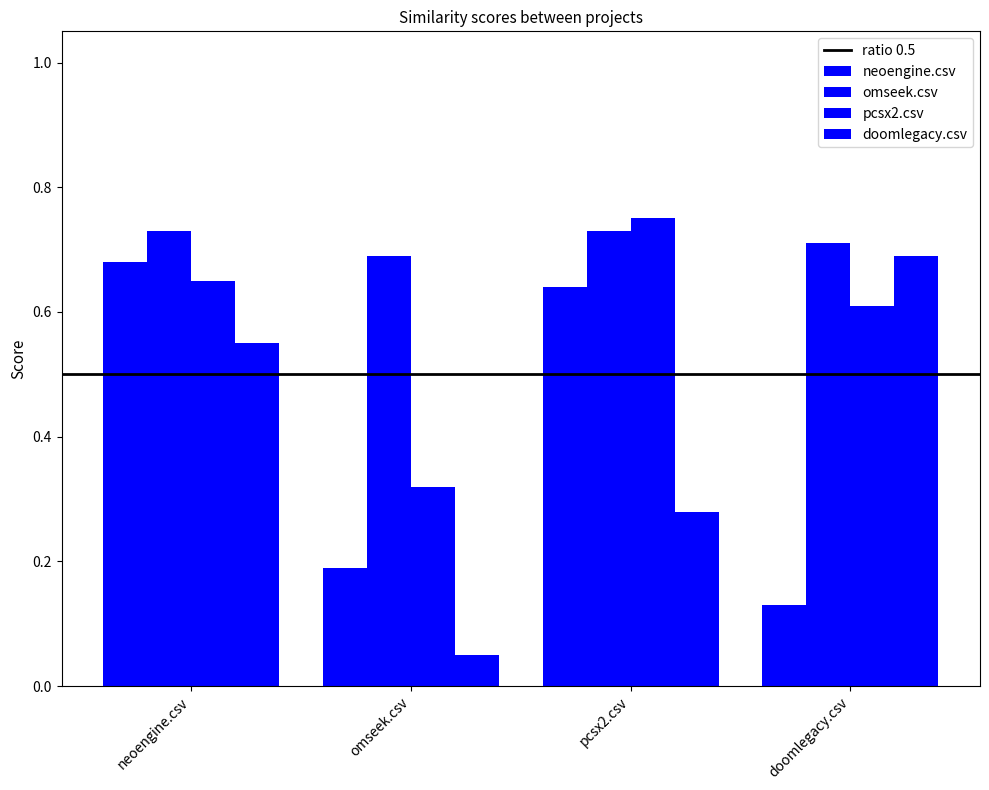

What is the average value of the doomlegacy.csv series?

0.4